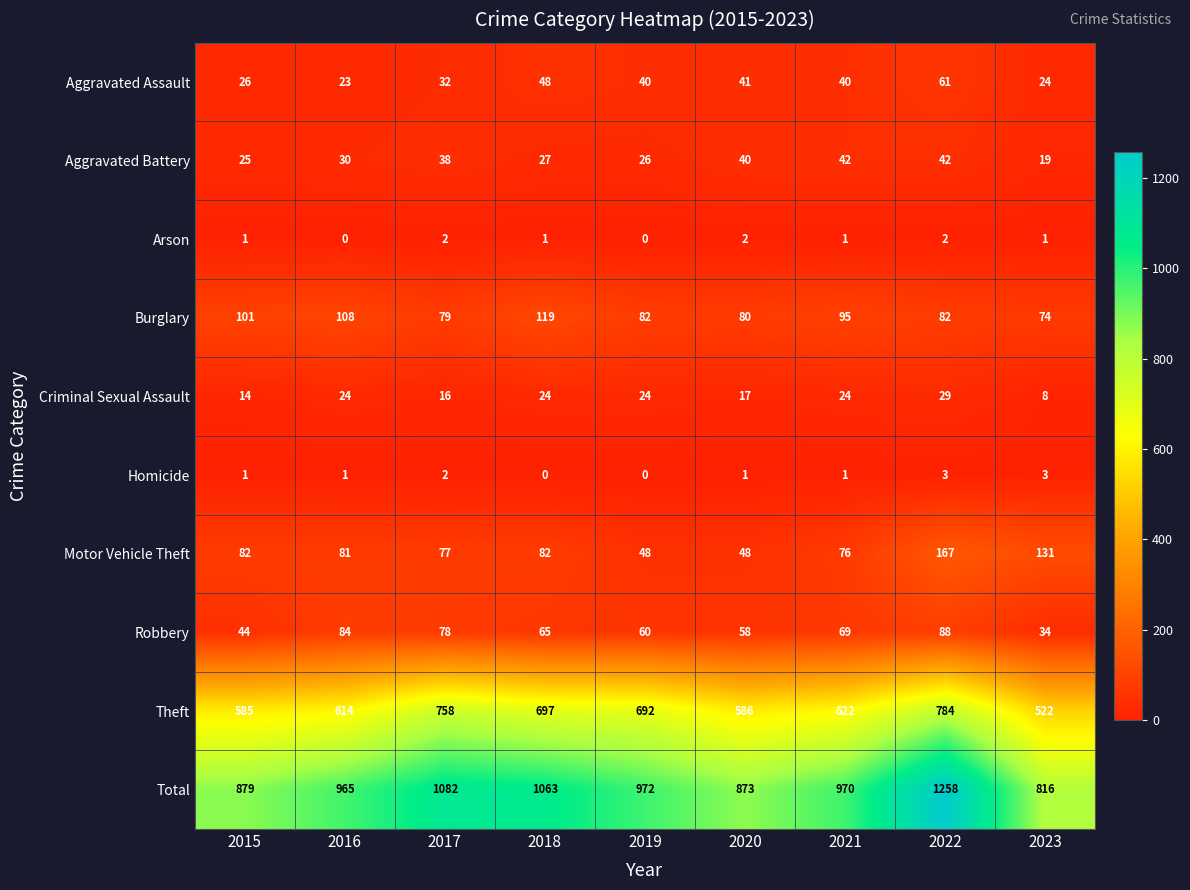

The Motor Vehicle Theft series shows 82 at 2018. True or false?

True